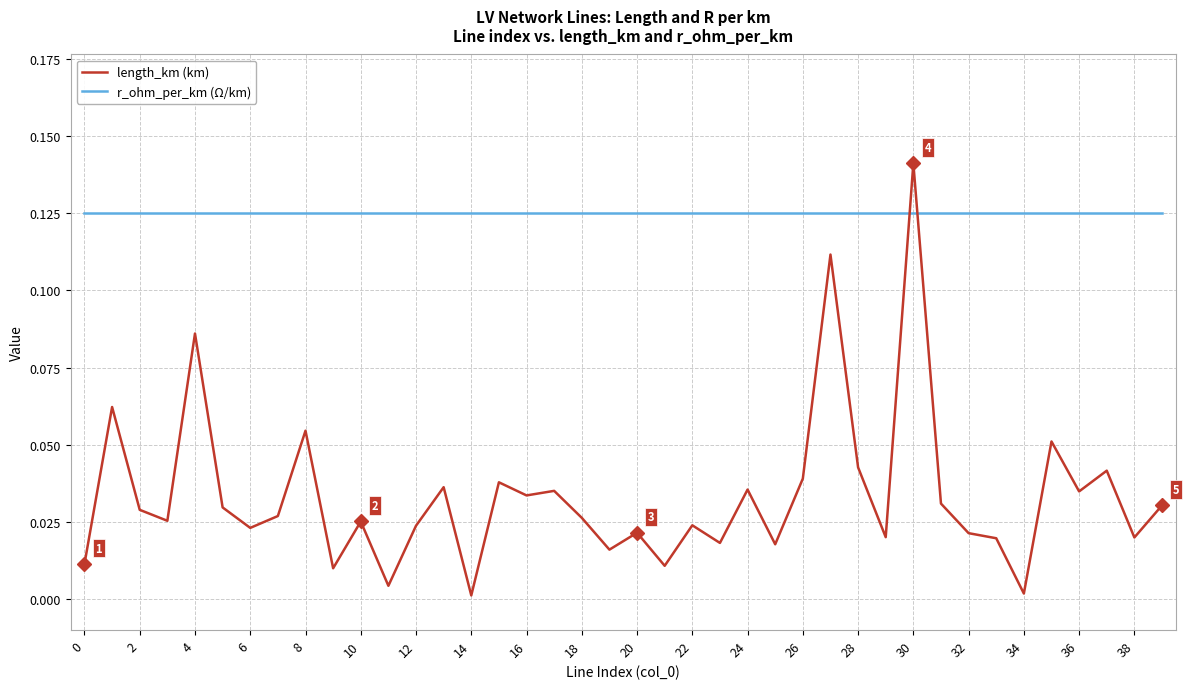

Which series has the largest range (max minus min)?

length_km (km)